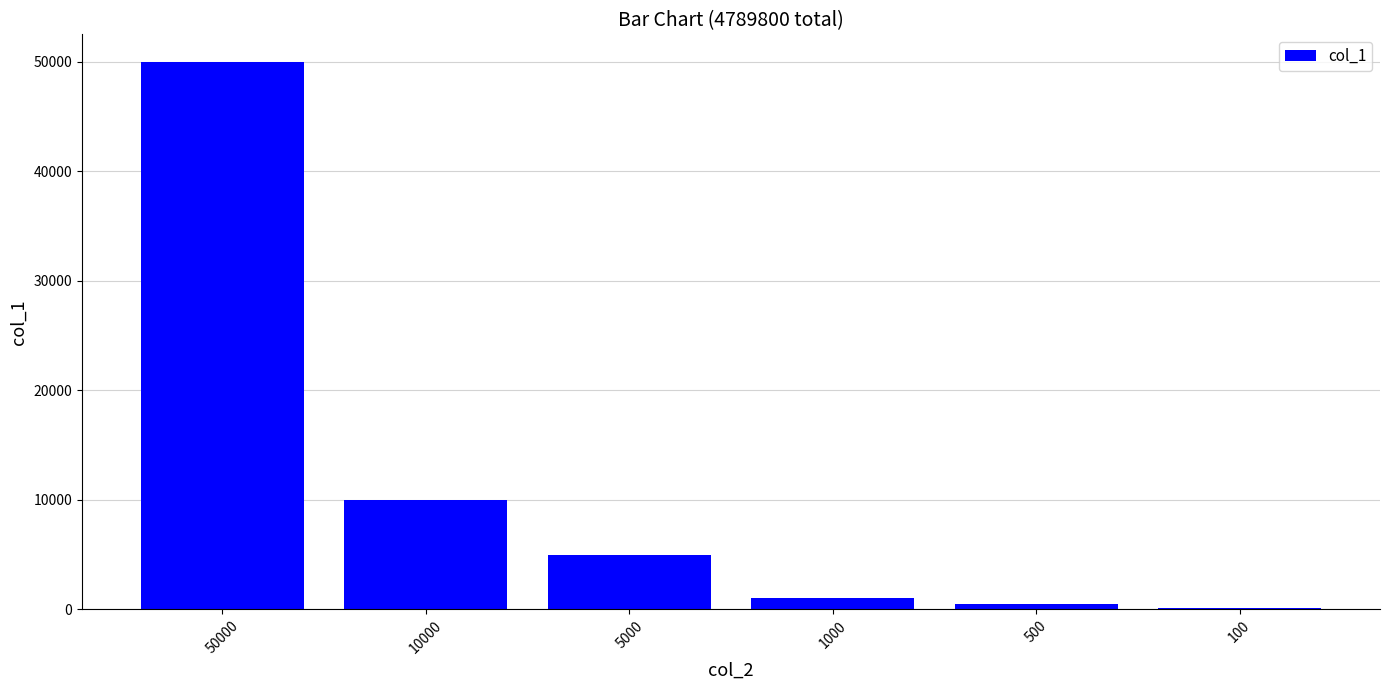

Reading right to left, list all the values displayed in this chart.

100=100	500=500	1000=1000	5000=5000	10000=10000	50000=50000